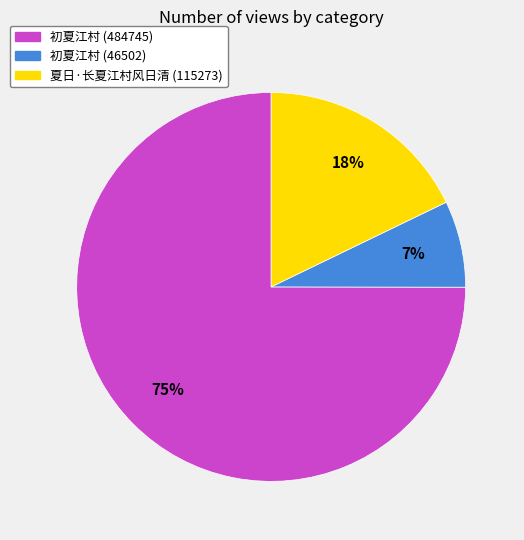

To the nearest percent, what portion does 夏日·长夏江村风日清 represent?

18%